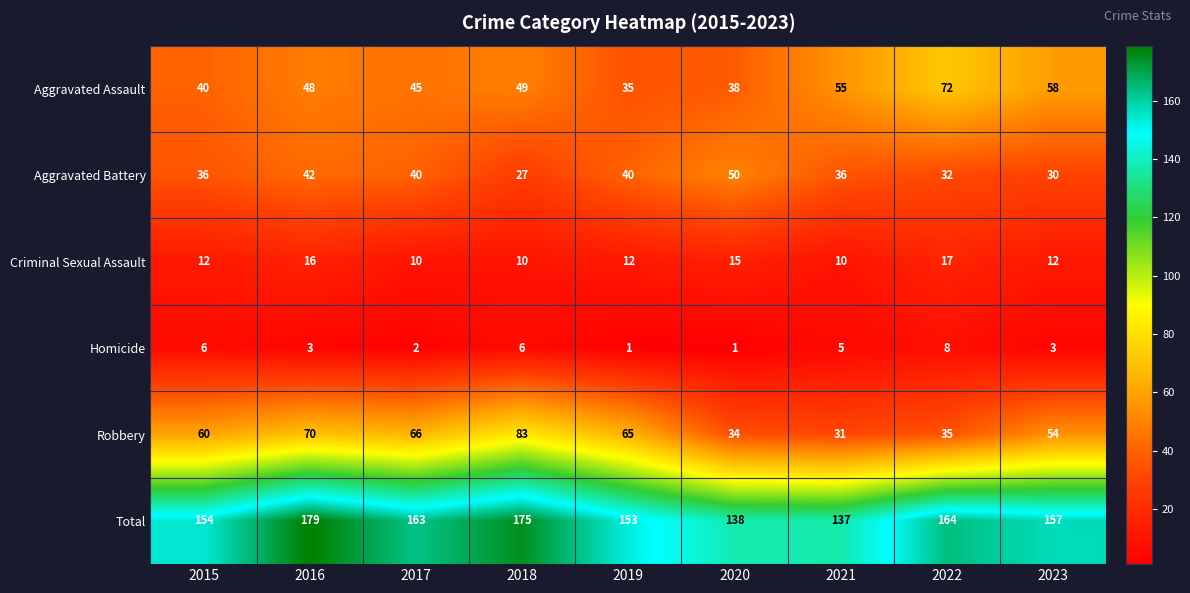

How many data points in Criminal Sexual Assault are less than 12?

3